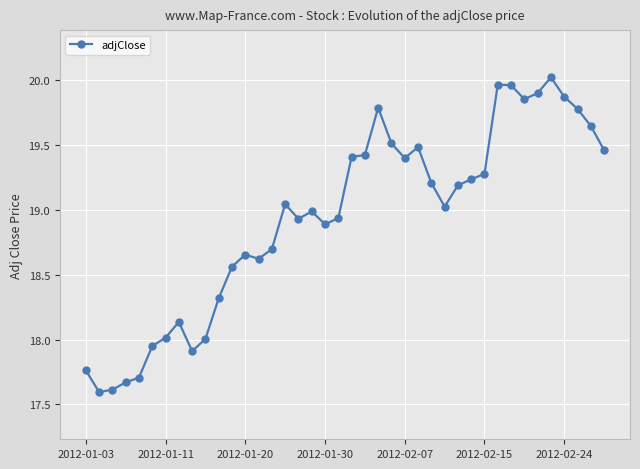

True or false: the data has more than 0 interior local peaks.

True